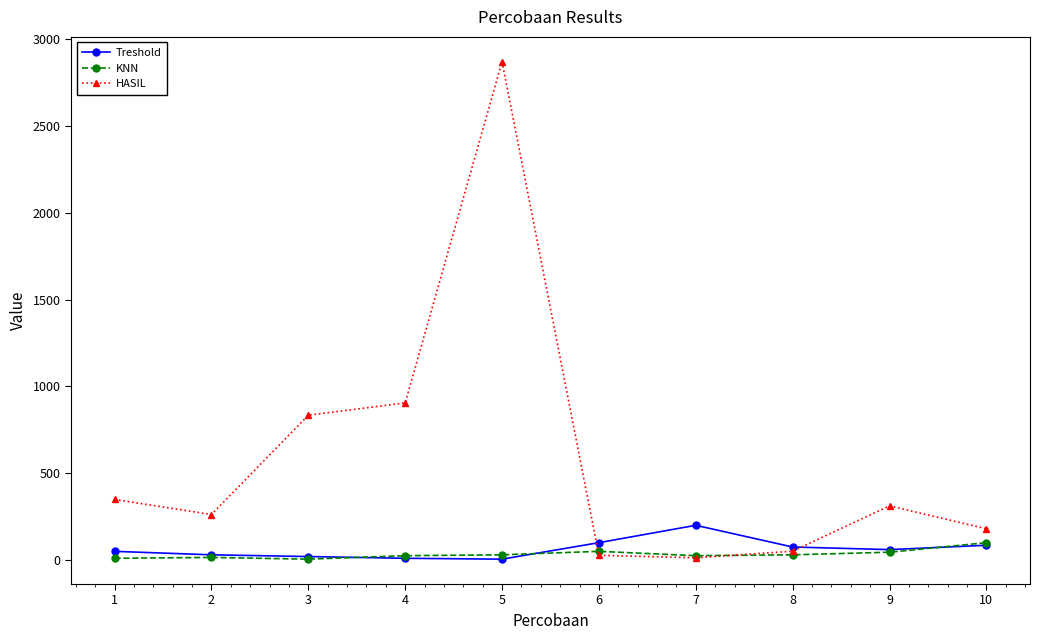

What is the average value of the KNN series?

34